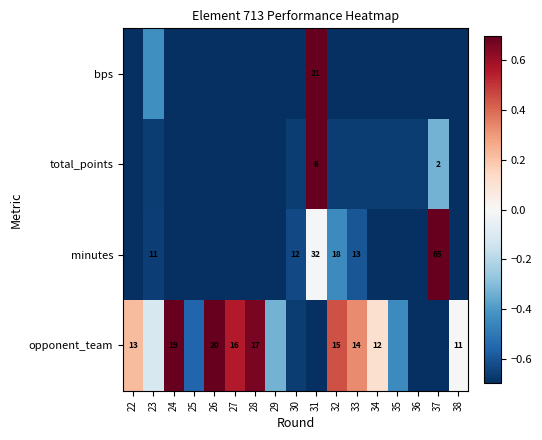

What is the difference between the highest and lowest values at 27?

1.6